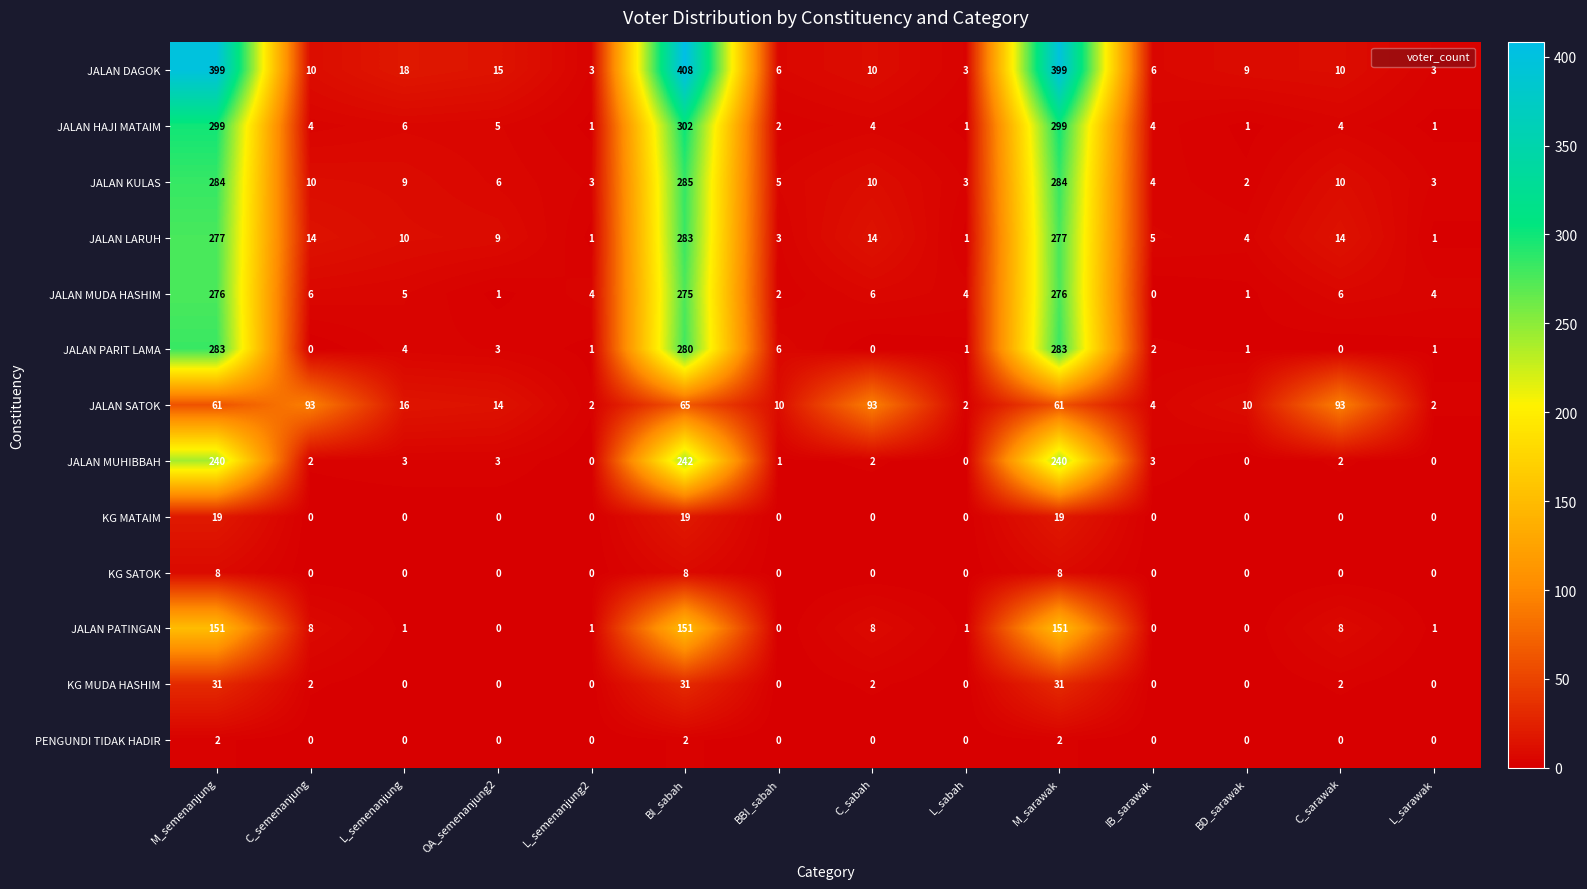

Is the value of JALAN HAJI MATAIM at BBI_sabah greater than the value of JALAN PARIT LAMA at C_semenanjung?

Yes